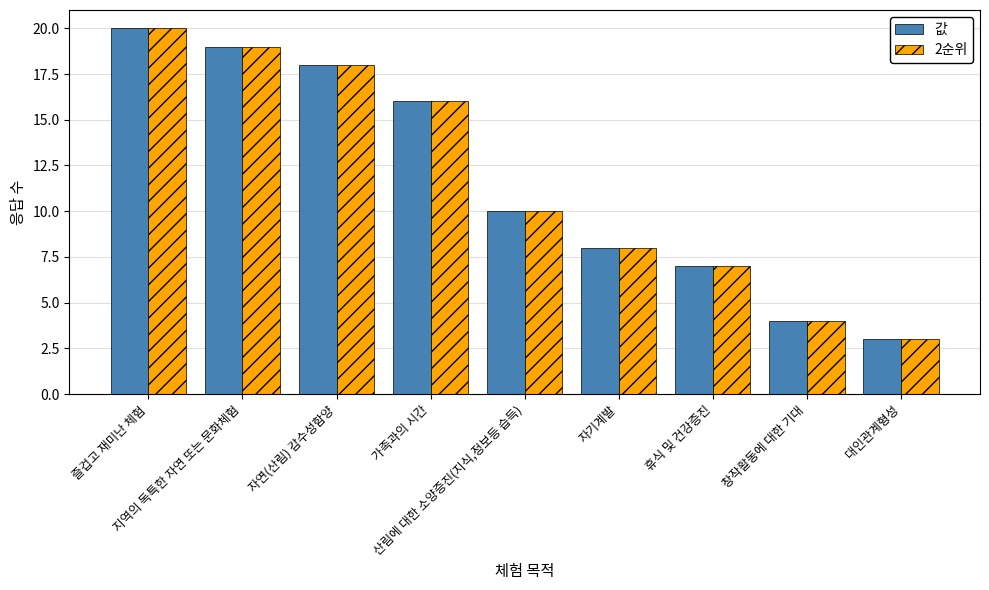

Is it true that 값 equals 10 at 즐겁고 재미난 체험?

False